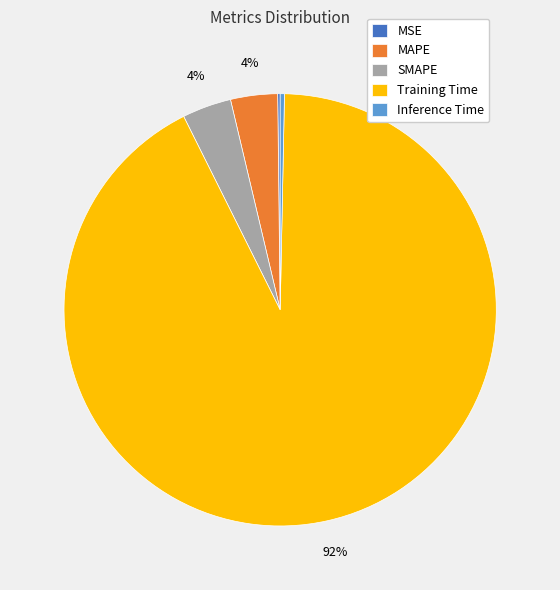

To the nearest percent, what is the average slice percentage?

20%